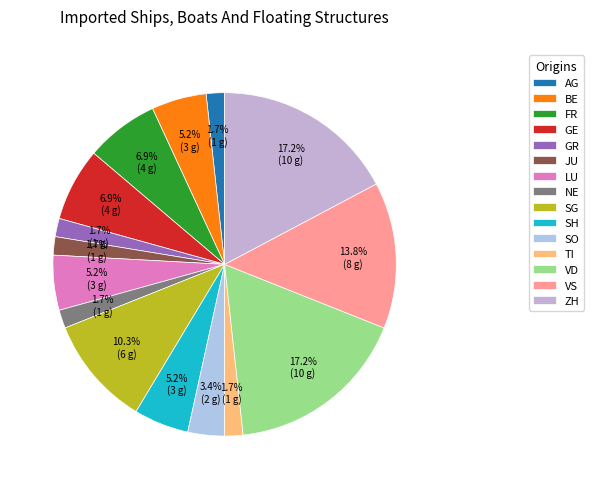

Which has a higher value, GE or SO?

GE